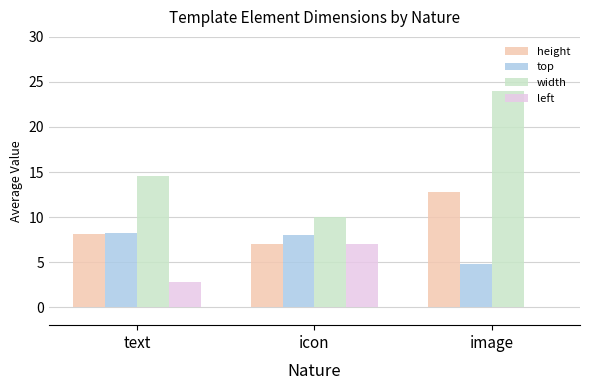

Reading left to right, extract all data points from this chart.

height: text=8.1	icon=7.0	image=12.8
top: text=8.2	icon=8.0	image=4.8
width: text=14.6	icon=10.0	image=24.0
left: text=2.8	icon=7.0	image=0.0